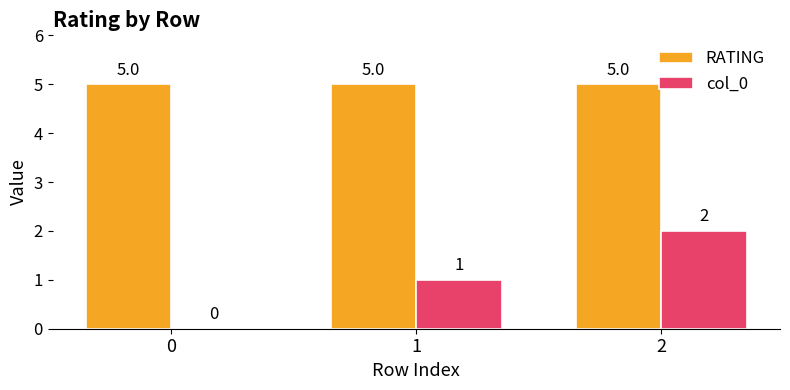

Are the bars horizontal?

No